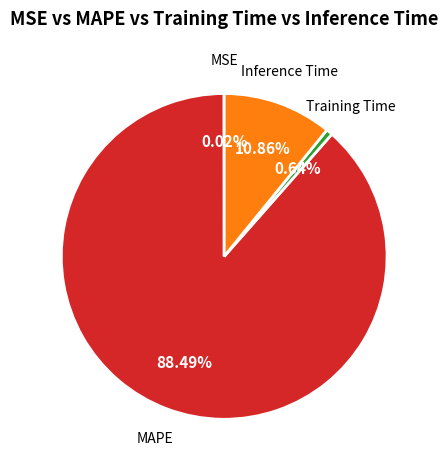

Rank the categories by value from lowest to highest.

MSE, Training Time, Inference Time, MAPE